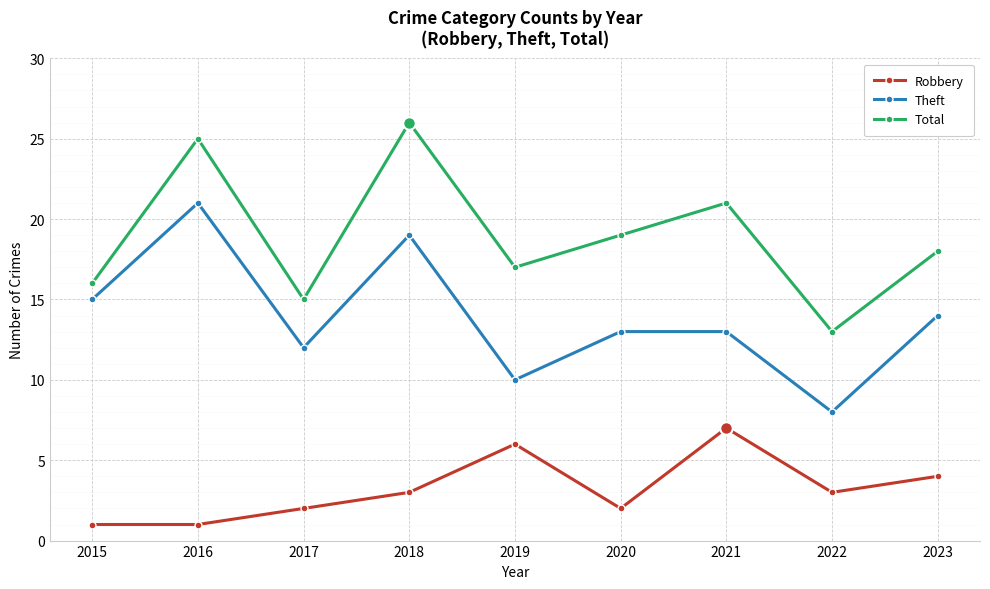

What is the difference between the highest and lowest values at 2022?

10